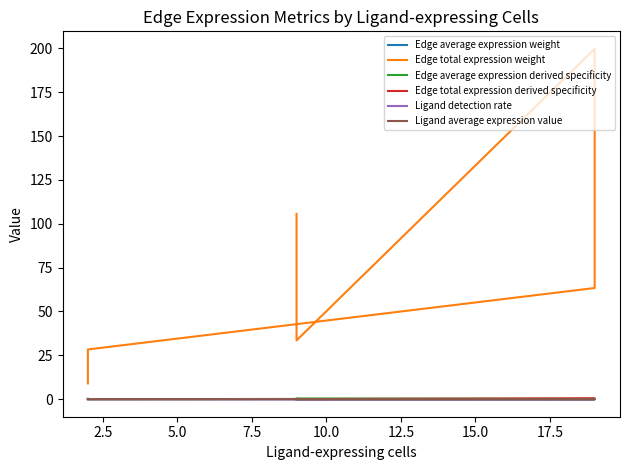

Between 10.0 and 7.5, which is larger?

7.5